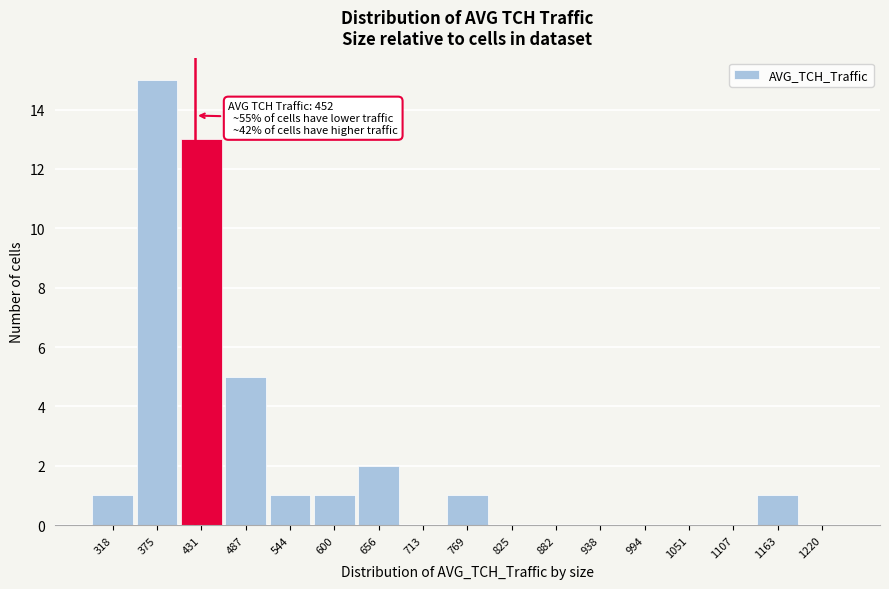

Reading left to right, extract all data points from this chart.

318=1	375=15	431=13	487=5	544=1	600=1	656=2	713=0	769=1	825=0	882=0	938=0	994=0	1051=0	1107=0	1163=1	1220=0